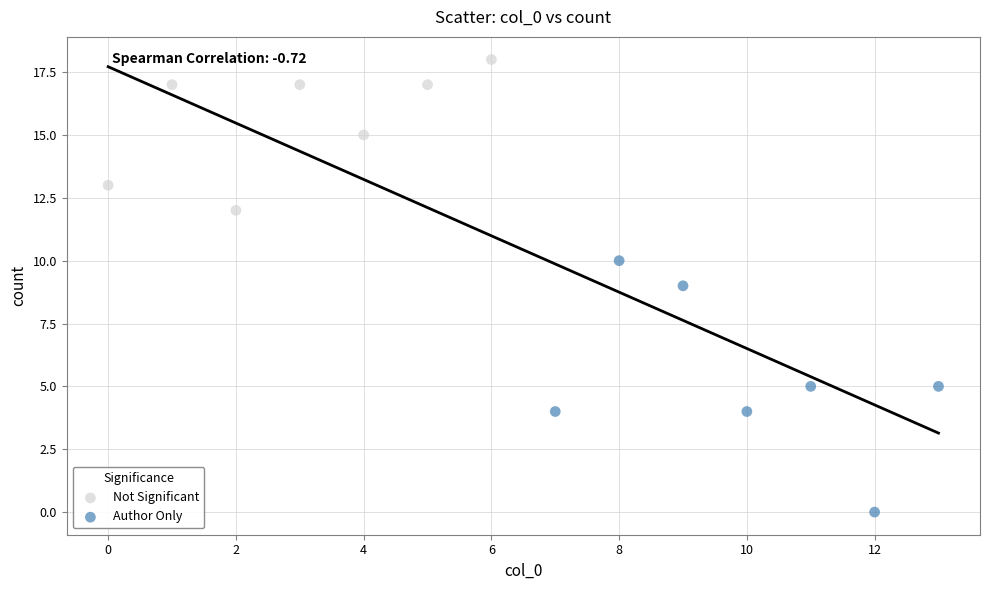

Which series contains the lowest Y value?

Author Only